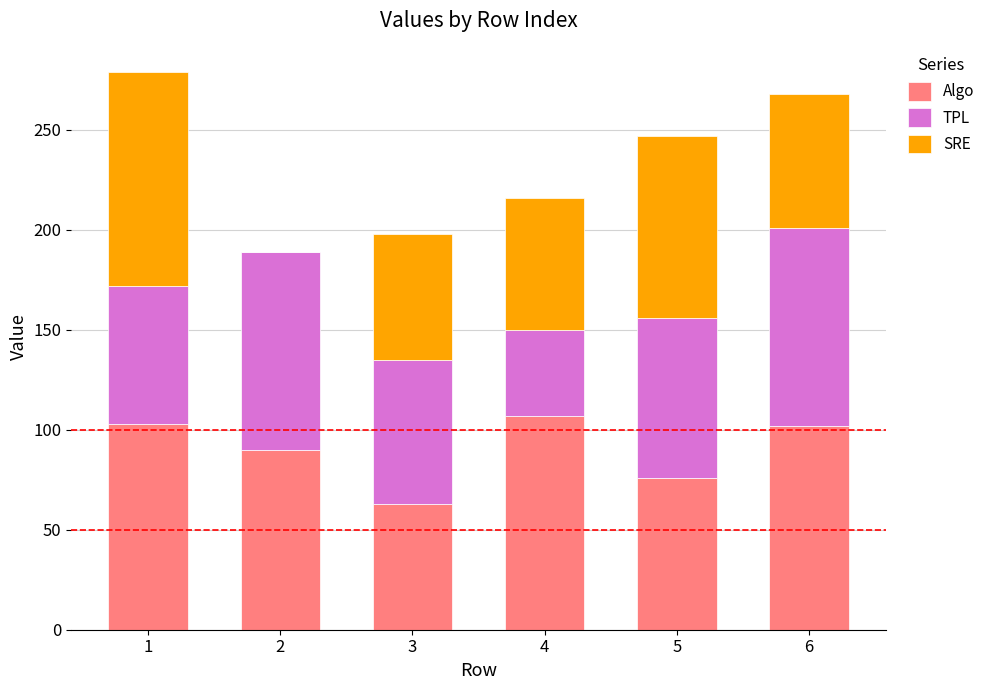

What is the total value across all series at 1?

279